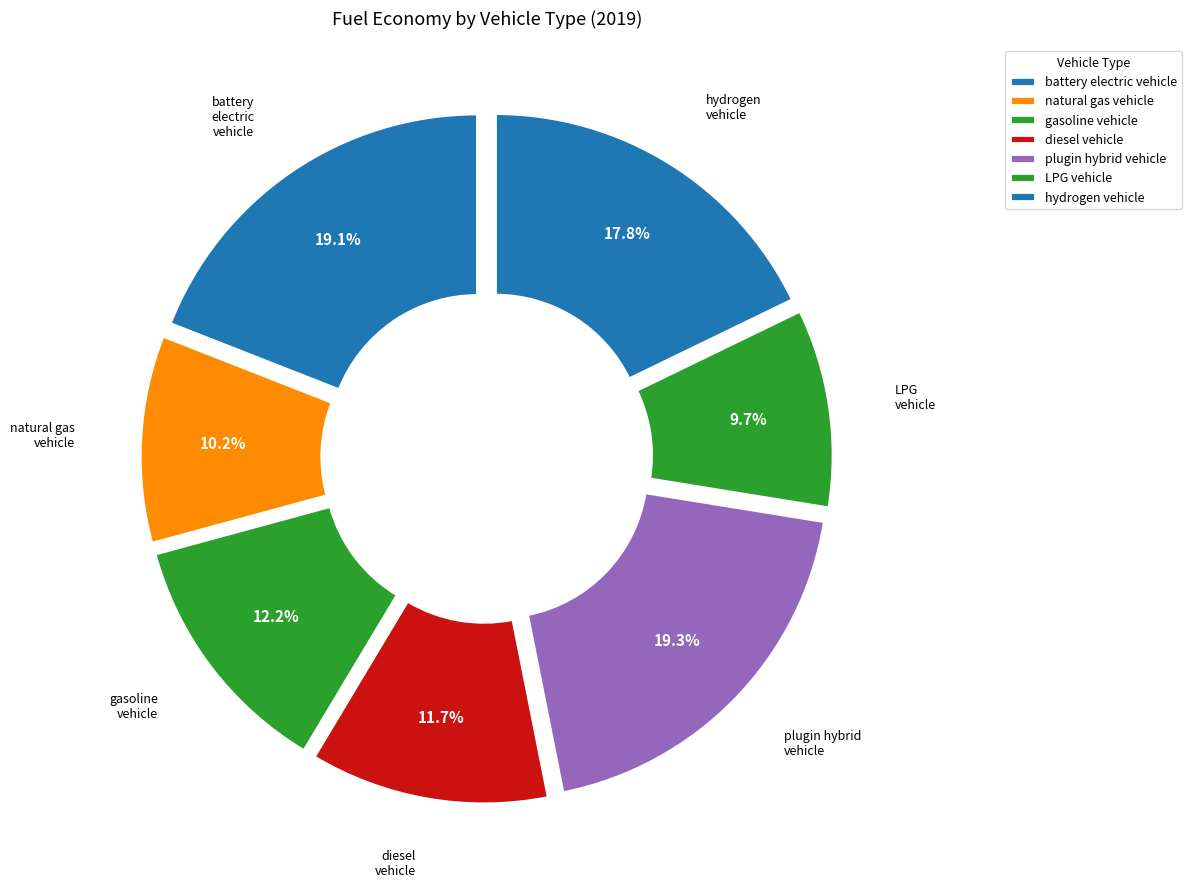

To the nearest percent, what is the difference between the largest and smallest slice percentages?

10%